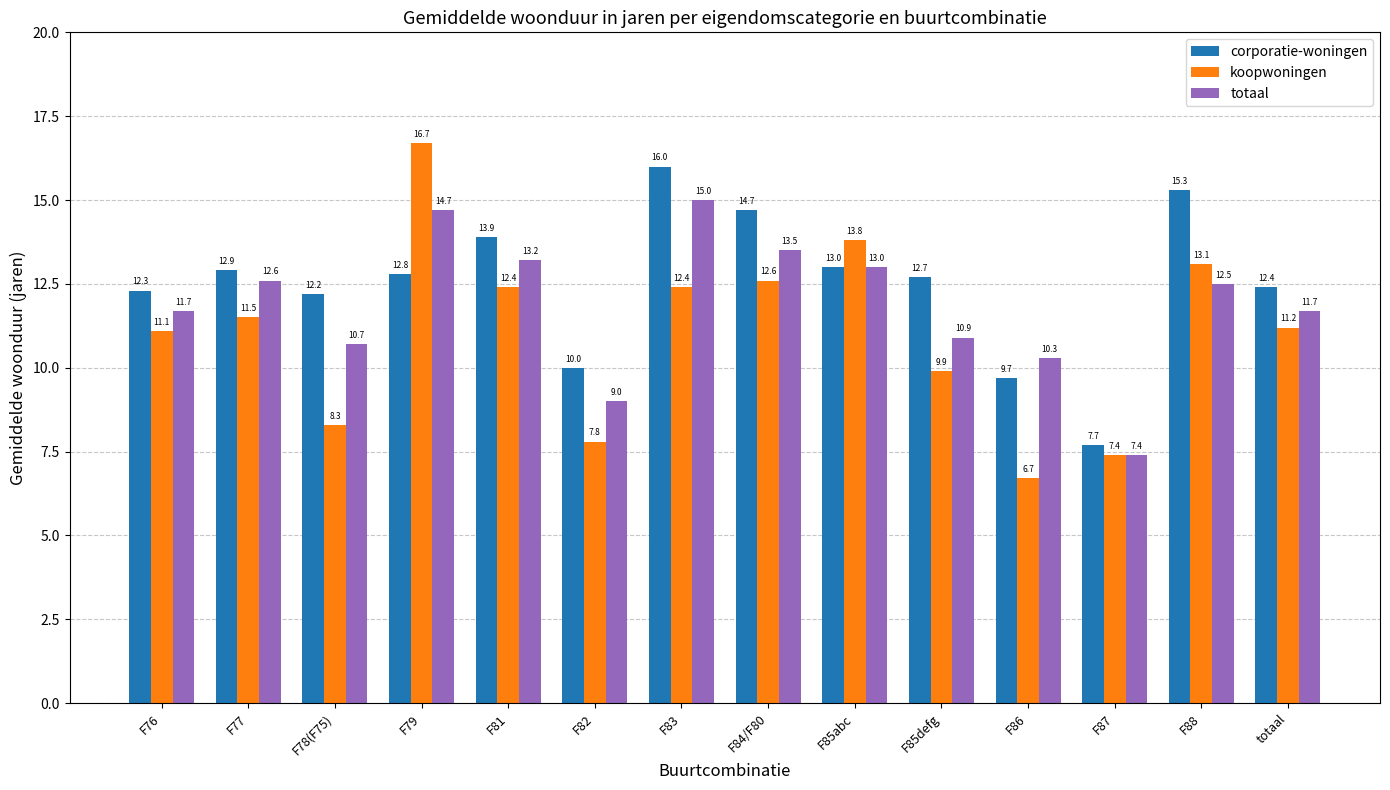

Reading right to left, list all the values displayed in this chart.

corporatie-woningen: 12.4	15.3	7.7	9.7	12.7	13.0	14.7	16.0	10.0	13.9	12.8	12.2	12.9	12.3
koopwoningen: 11.2	13.1	7.4	6.7	9.9	13.8	12.6	12.4	7.8	12.4	16.7	8.3	11.5	11.1
totaal: 11.7	12.5	7.4	10.3	10.9	13.0	13.5	15.0	9.0	13.2	14.7	10.7	12.6	11.7